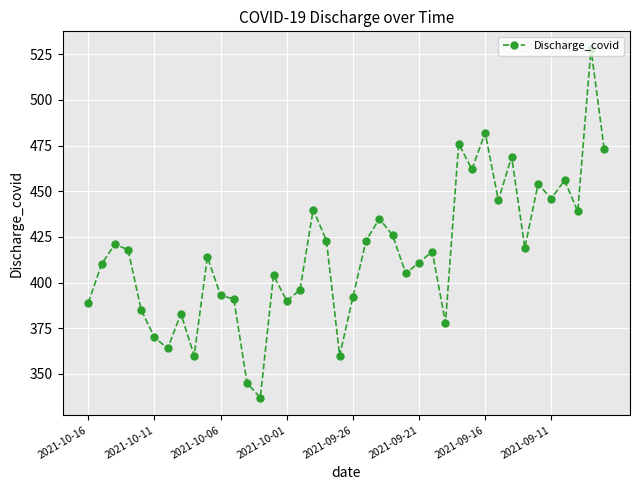

True or false: the data has more than 0 interior local peaks.

True